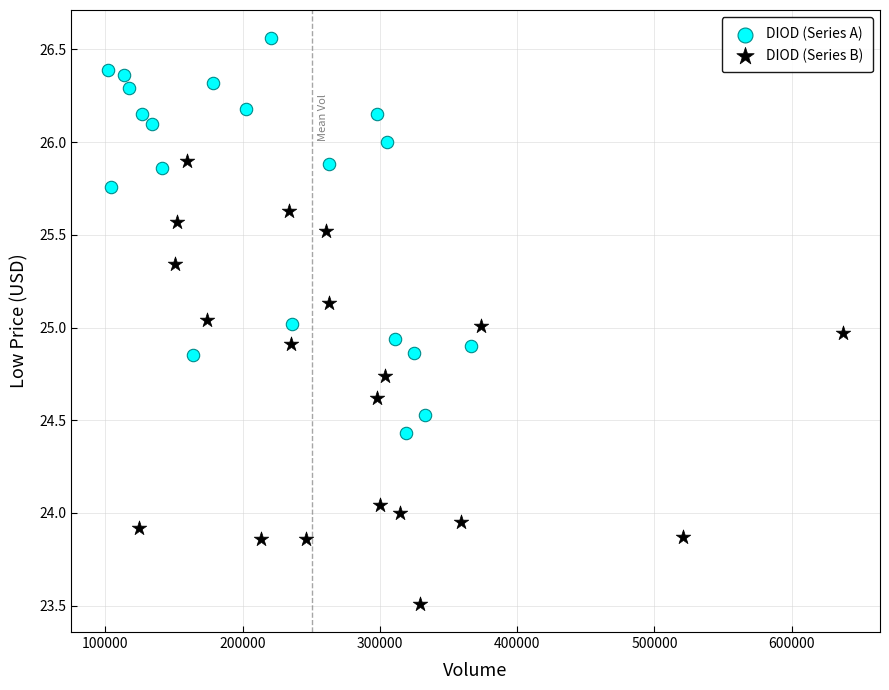

Which series reaches the minimum Y coordinate?

DIOD (Series B)